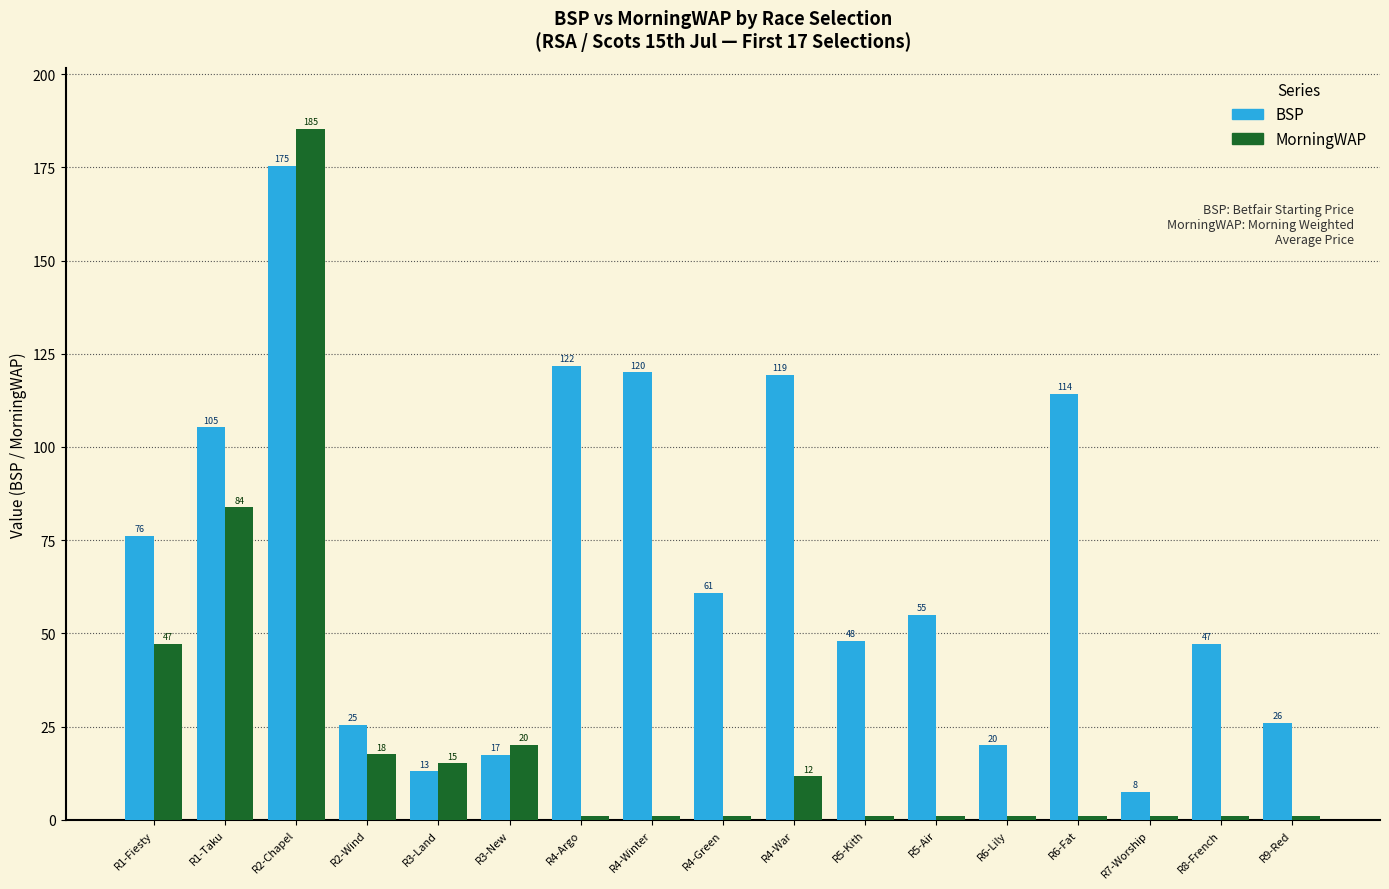

Rank the series by their average value, from lowest to highest.

MorningWAP, BSP